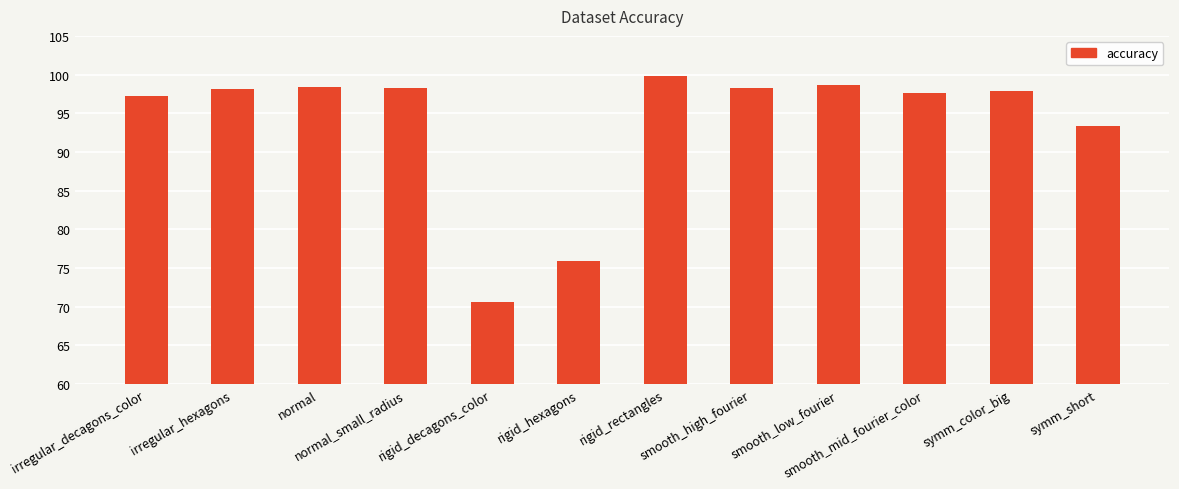

What is the difference between the maximum and minimum values?

29.2